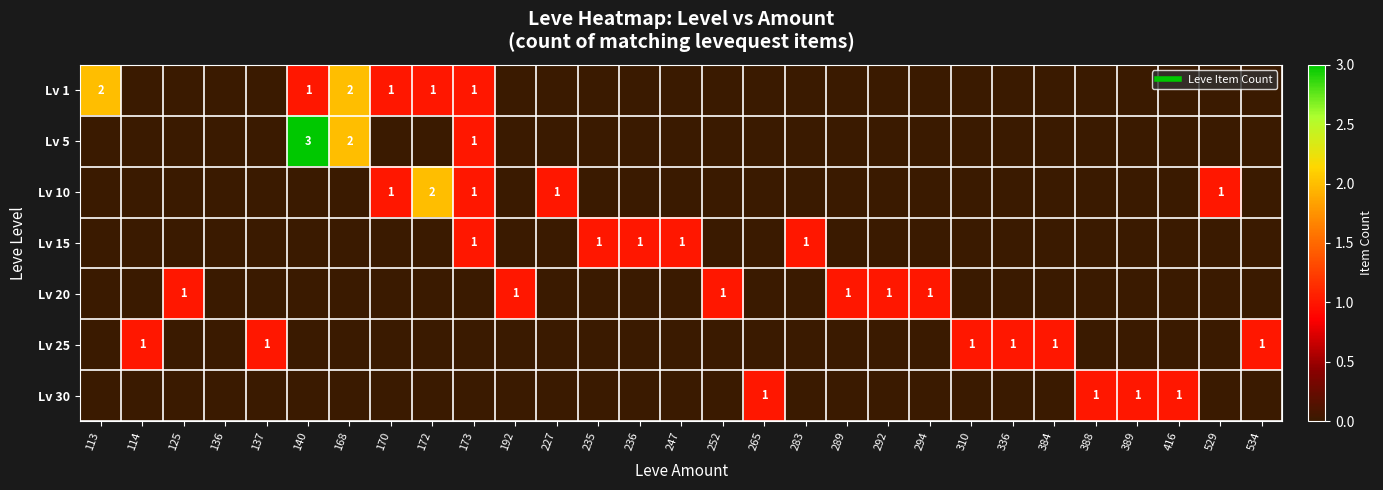

What is the difference between the Lv 5 values at 388 and 140?

3